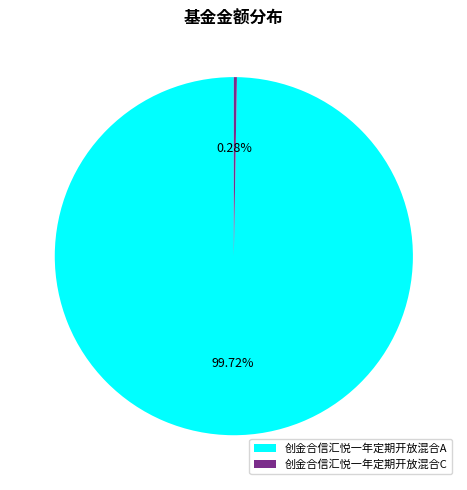

What is the largest slice in the pie chart?

创金合信汇悦一年定期开放混合A